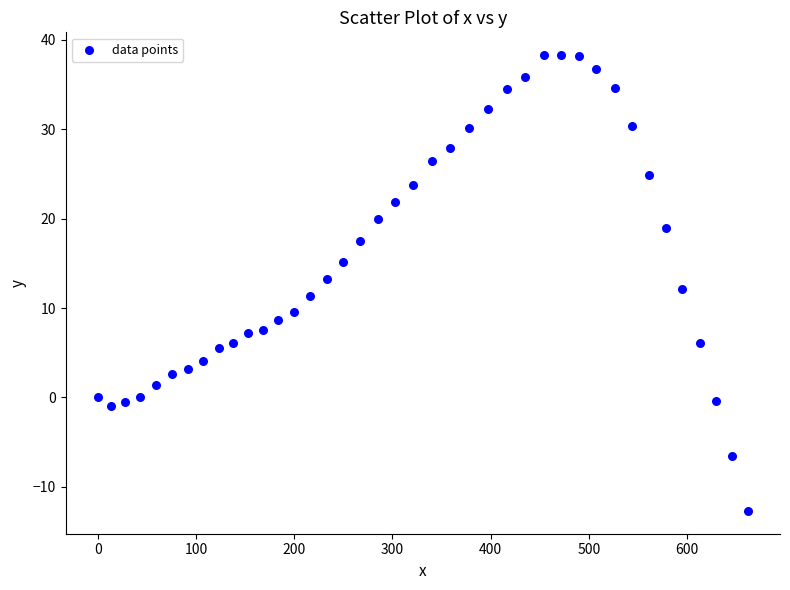

What is the range of X values (max minus min)?

661.7